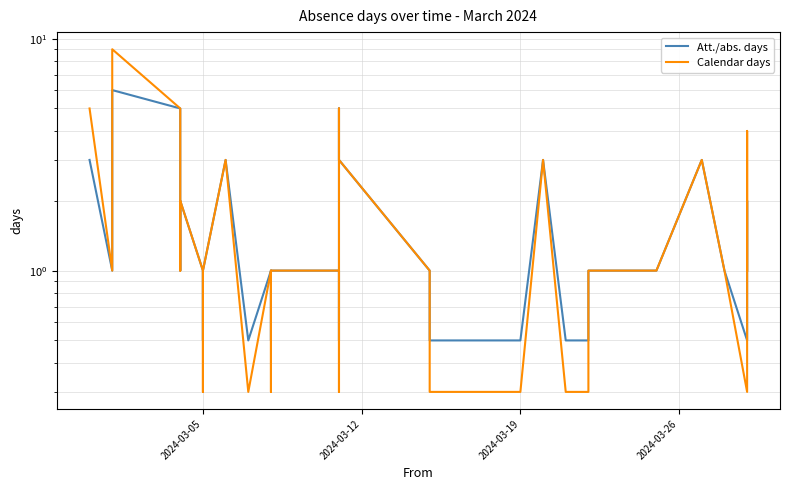

Is the value of Calendar days at 13 greater than the value of Att./abs. days at 12?

Yes